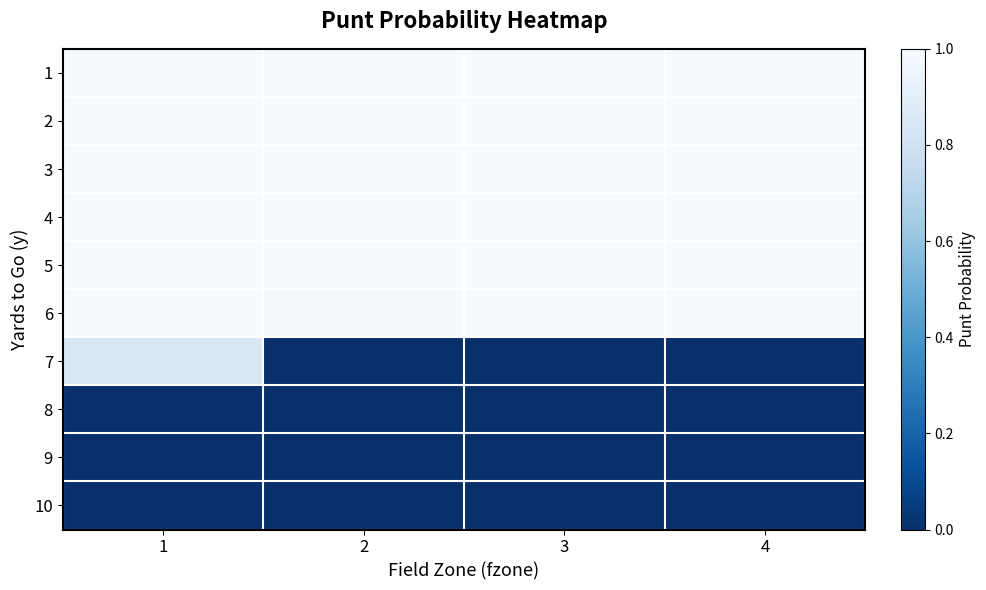

At how many categories does at least one series exceed 0?

4